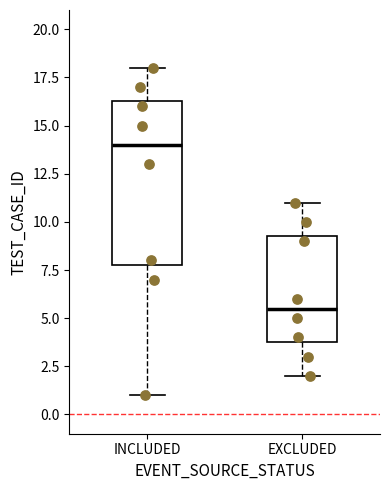

Reading left to right, read every box against the y-axis: the position of its median line, the range the box covers, and the ends of its whiskers. The values are not printed on the chart, so give them approximately, as read against the axis.

INCLUDED: median 14.0, box 8.0 to 16.5, whiskers 1.0 to 18.0
EXCLUDED: median 5.5, box 4.0 to 9.5, whiskers 2.0 to 11.0